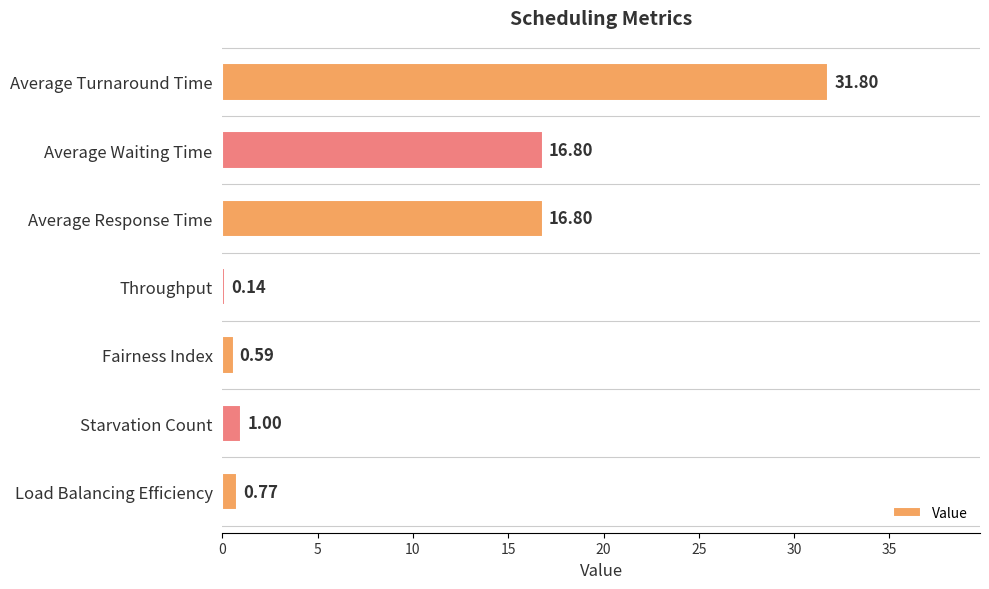

Which has a higher value, Starvation Count or Average Response Time?

Average Response Time